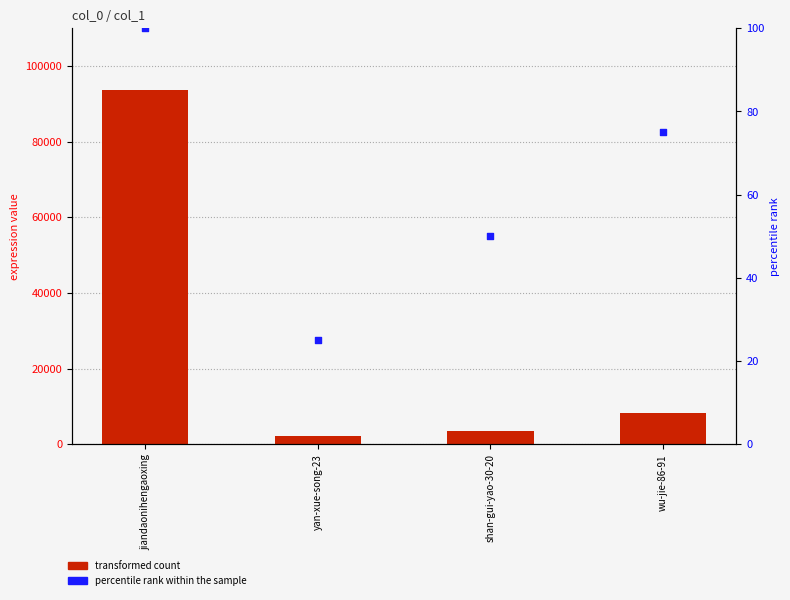

At how many categories does at least one series exceed 13917?

1